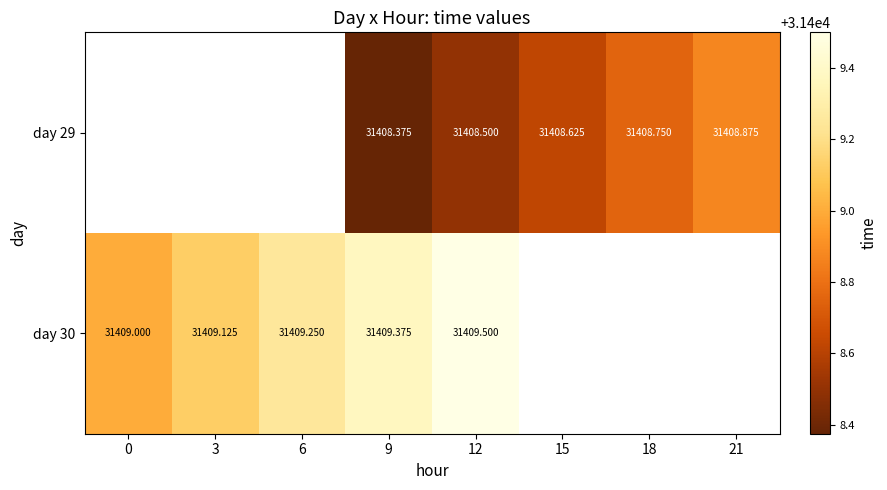

How many data points does each series have?

8